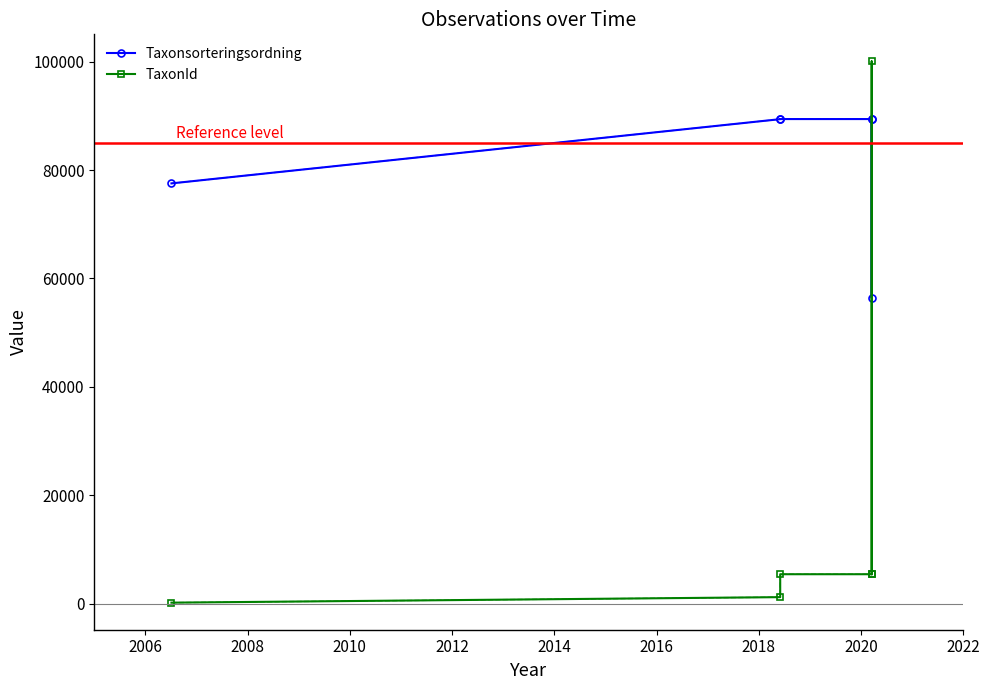

What is the value of the Taxonsorteringsordning point at the 2nd from the left?

89392